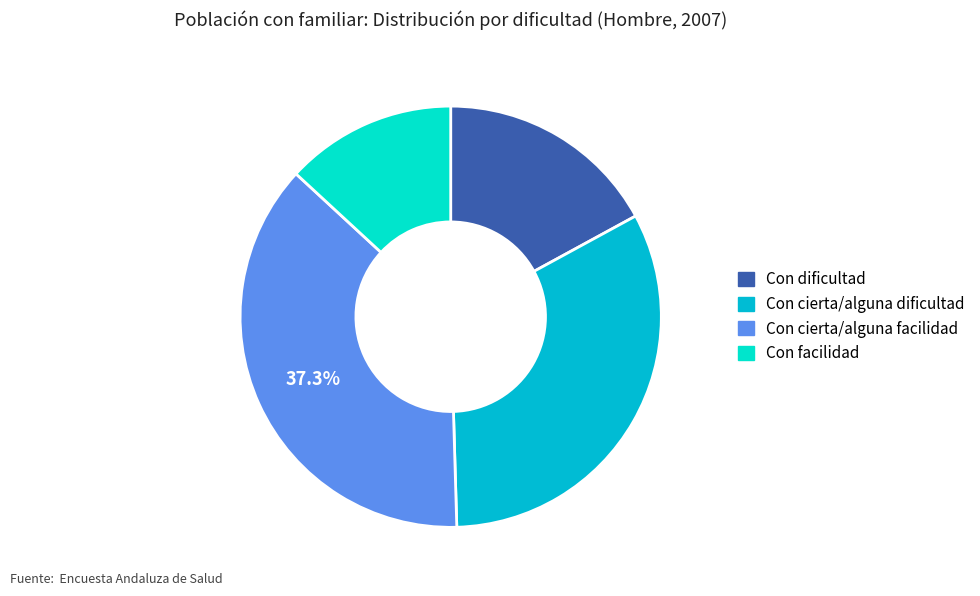

Combined, do Con facilidad and Con dificultad account for over 50%?

No